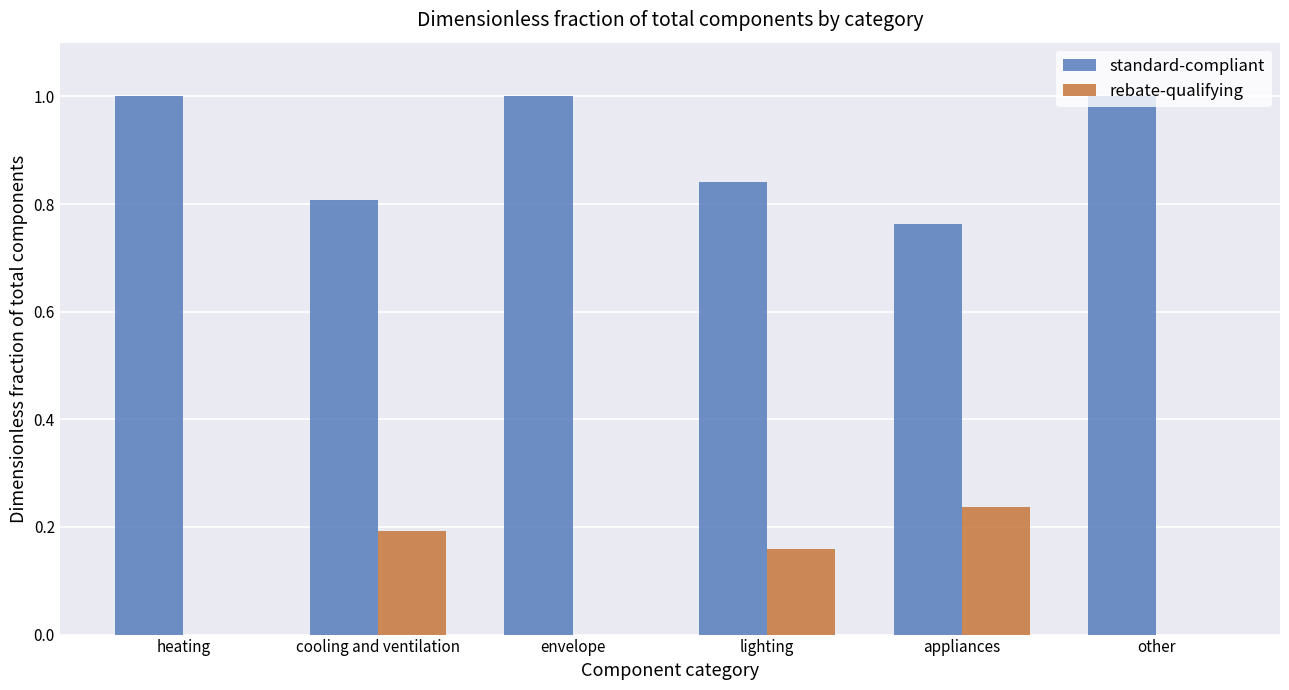

Is the value of standard-compliant at heating greater than the value of rebate-qualifying at envelope?

Yes